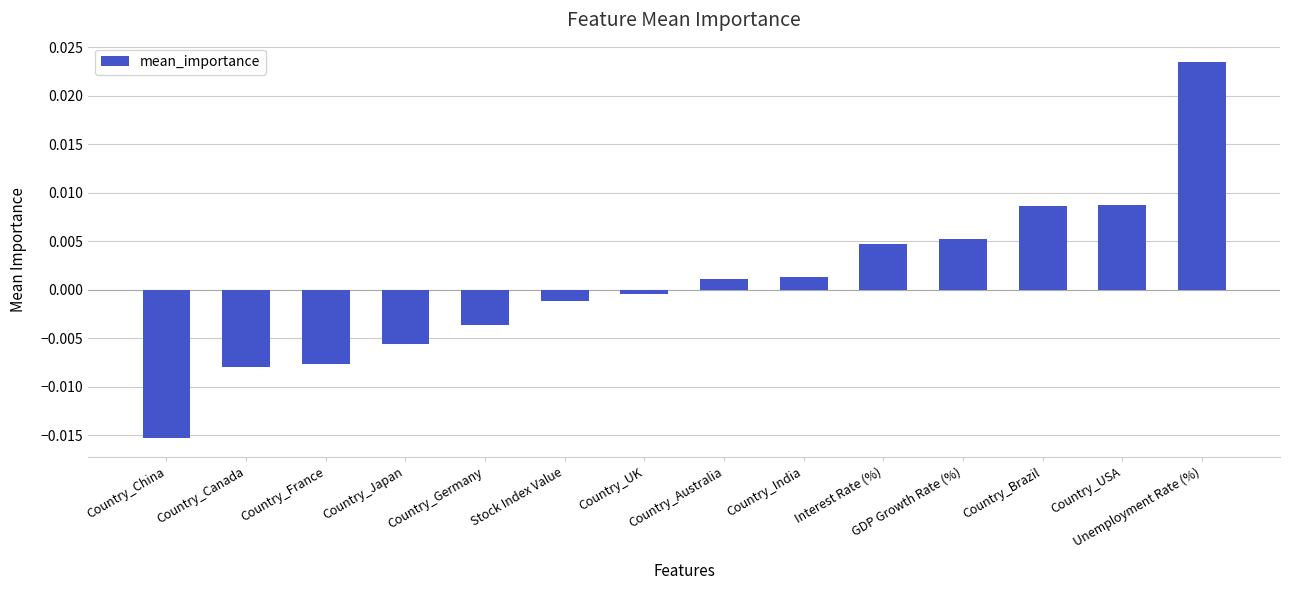

Which category has the lowest value across all series?

Country_China